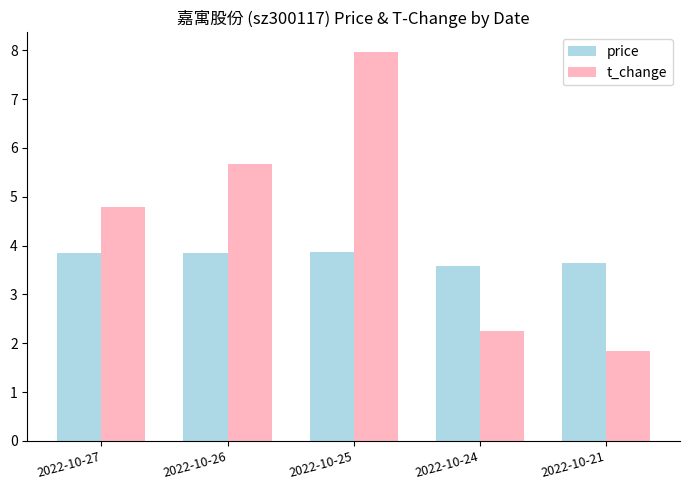

True or false: t_change has a value of 8.0 at 2022-10-25.

True